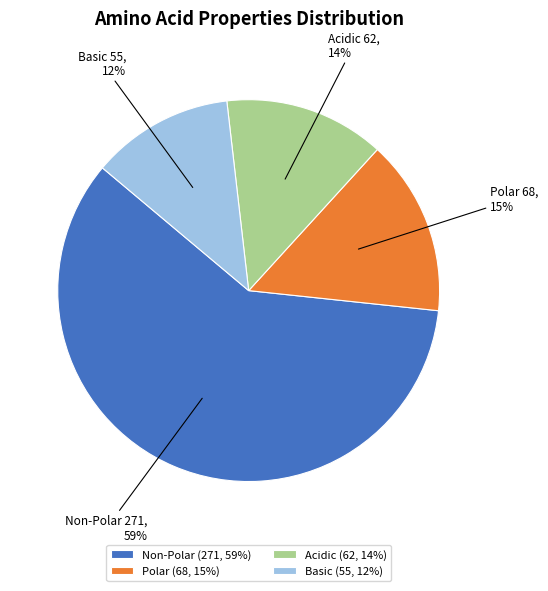

Which category has the biggest portion of the pie?

Non-Polar (271, 59%)